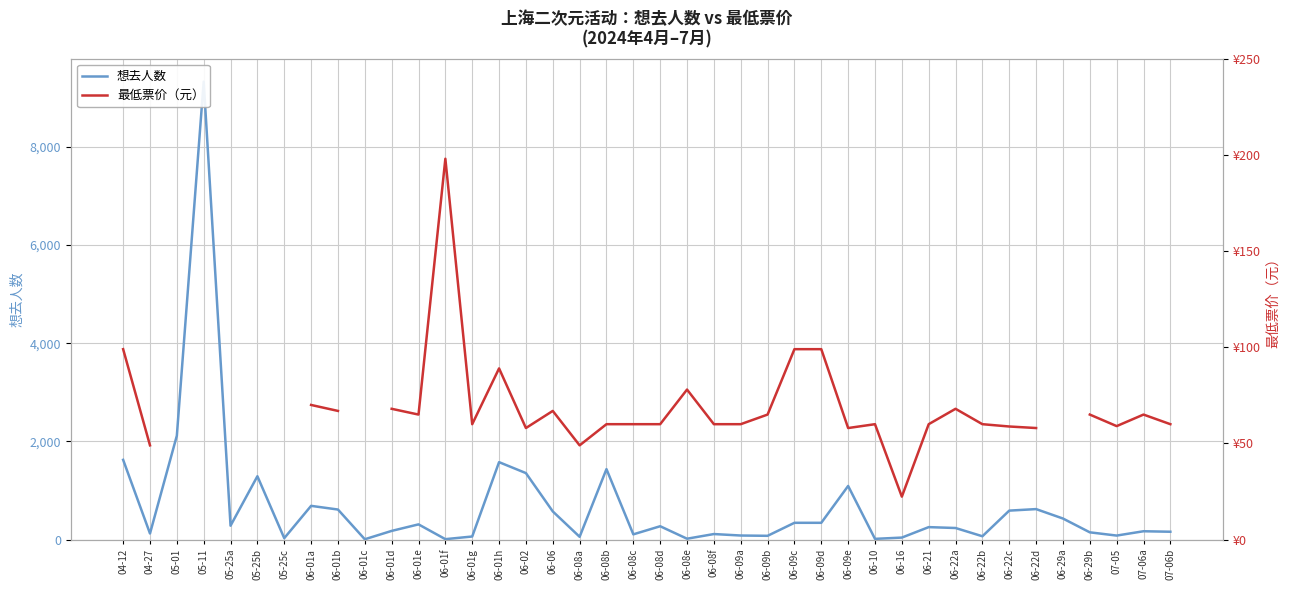

The 最低票价（元） series shows 89.0 at 06-01h. True or false?

True